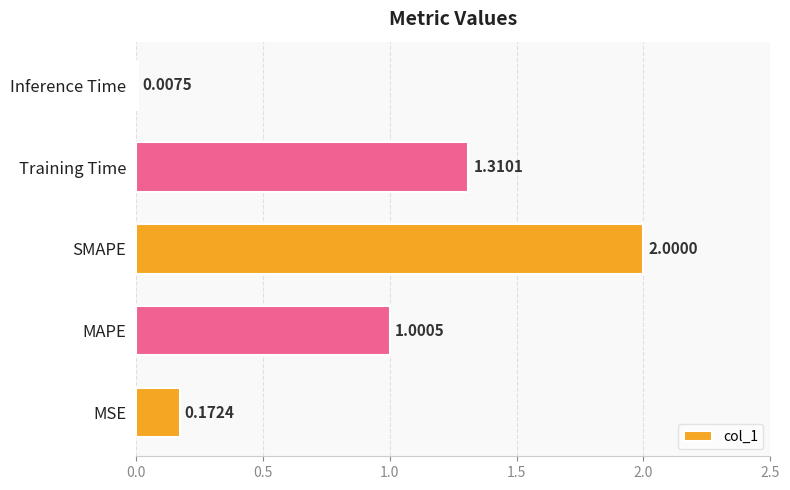

Between MAPE and Training Time, which is larger?

Training Time